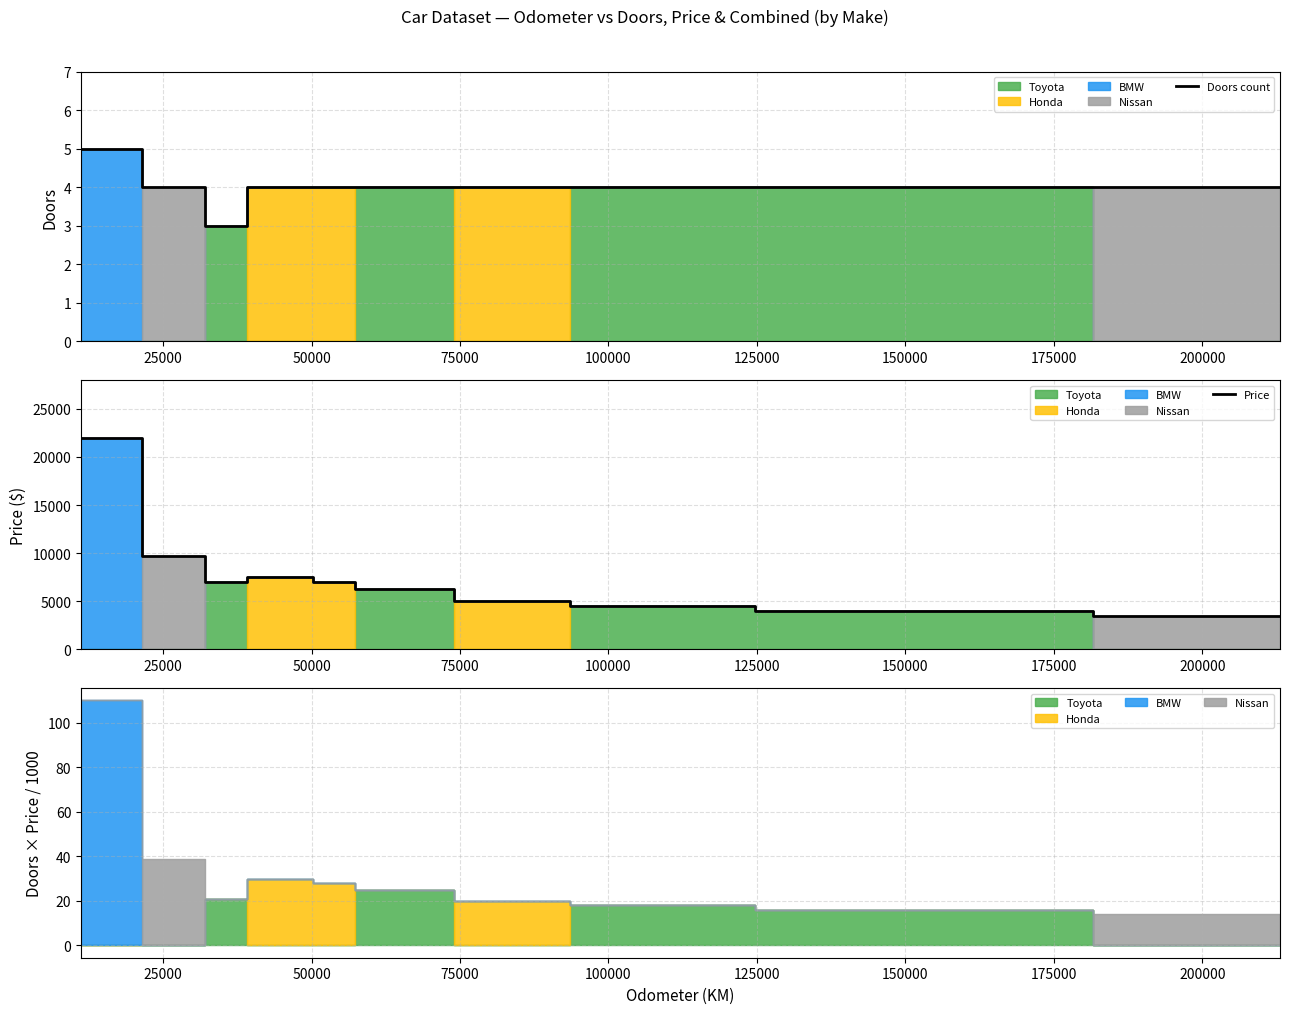

Reading left to right, transcribe all the data shown in this chart.

Doors count: 5	4	3	4	4	4	4	4	4	4
Price: 22000	9700	7000	7500	7000	6250	5000	4500	4000	3500